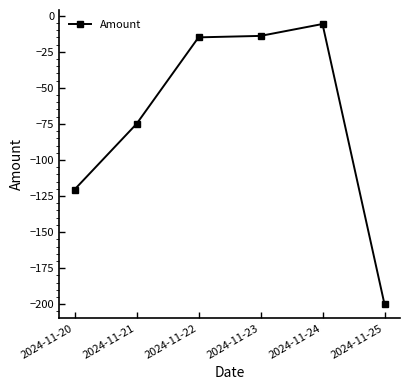

What is the value of the 6th point from the left?

-200.0